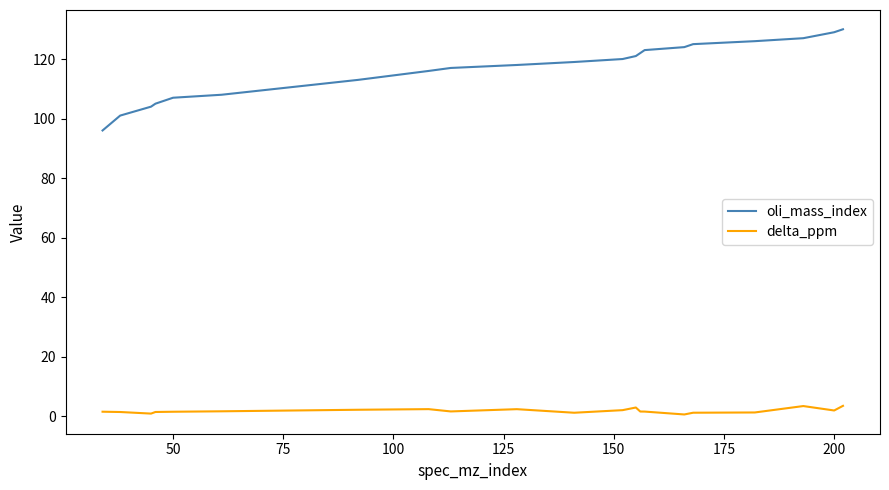

Which series has the largest range (max minus min)?

oli_mass_index